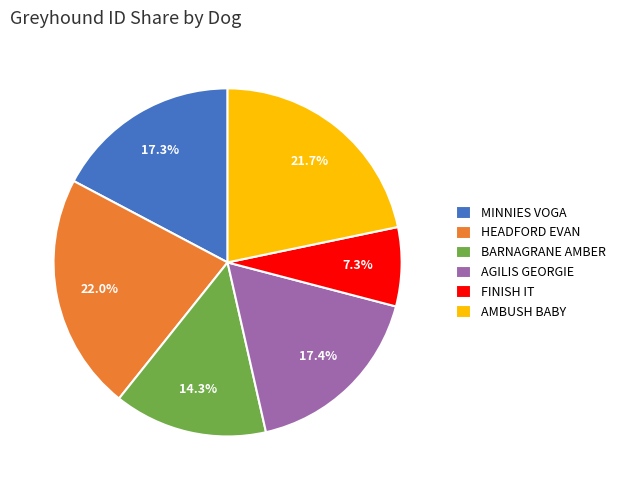

Combined, do FINISH IT and MINNIES VOGA account for over 50%?

No